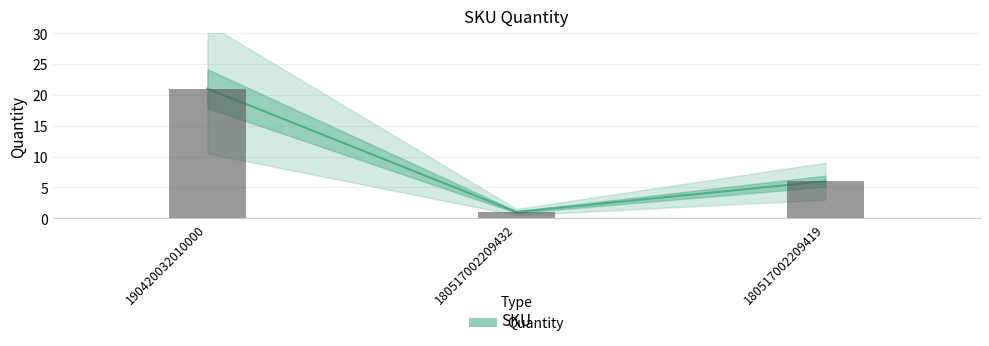

Rank the categories by value from highest to lowest.

190420032010000, 180517002209419, 180517002209432